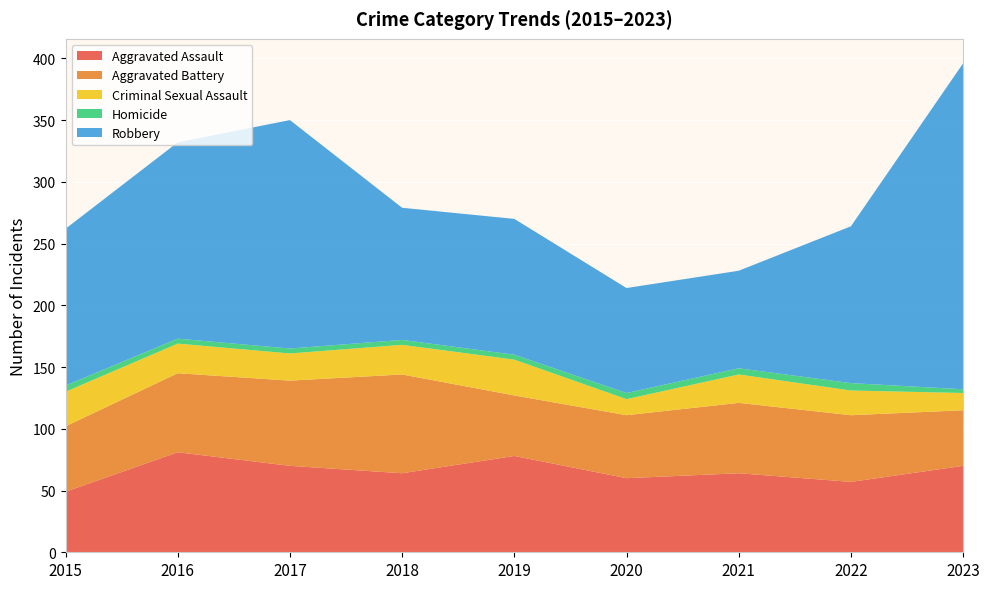

Reading left to right, transcribe all the data shown in this chart.

Aggravated Assault: 2015=49	2016=81	2017=70	2018=64	2019=78	2020=60	2021=64	2022=57	2023=70
Aggravated Battery: 2015=53	2016=64	2017=69	2018=80	2019=49	2020=51	2021=57	2022=54	2023=45
Criminal Sexual Assault: 2015=28	2016=24	2017=22	2018=24	2019=29	2020=13	2021=23	2022=20	2023=14
Homicide: 2015=5	2016=4	2017=4	2018=4	2019=4	2020=5	2021=5	2022=6	2023=3
Robbery: 2015=127	2016=159	2017=185	2018=107	2019=110	2020=85	2021=79	2022=127	2023=264